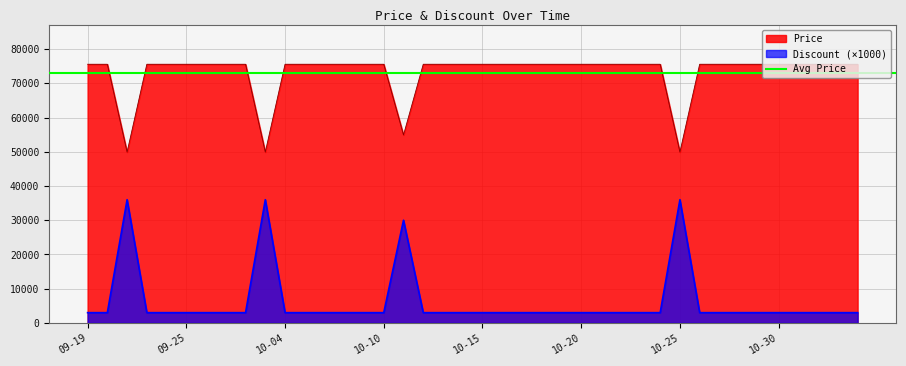

What is the sum of all Price values?

2924760